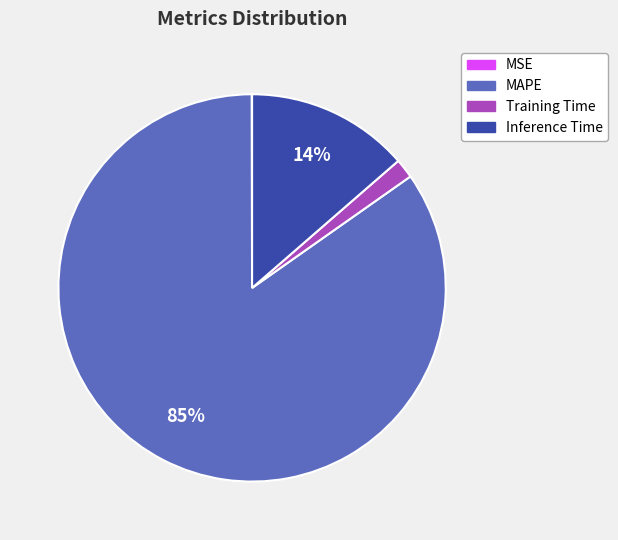

Is it true that MAPE is 77% of the pie?

False